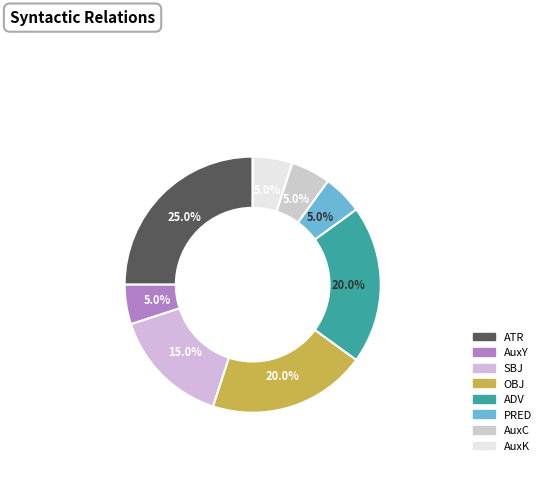

To the nearest percent, what percentage of the pie is SBJ?

15%